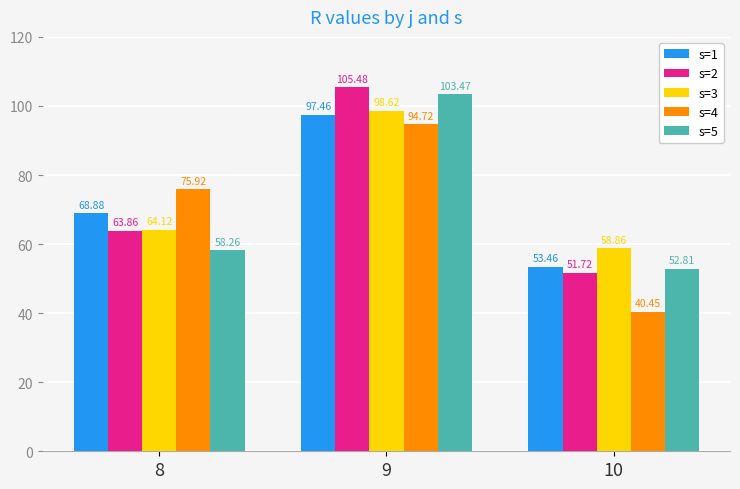

Which series has the largest total across all categories?

s=3